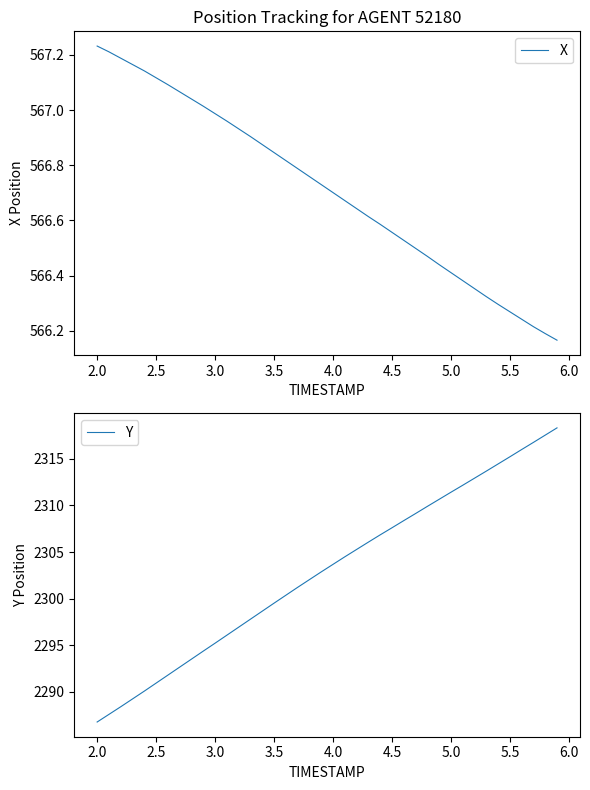

At 2.5, list the series in order from largest to smallest.

Y, X